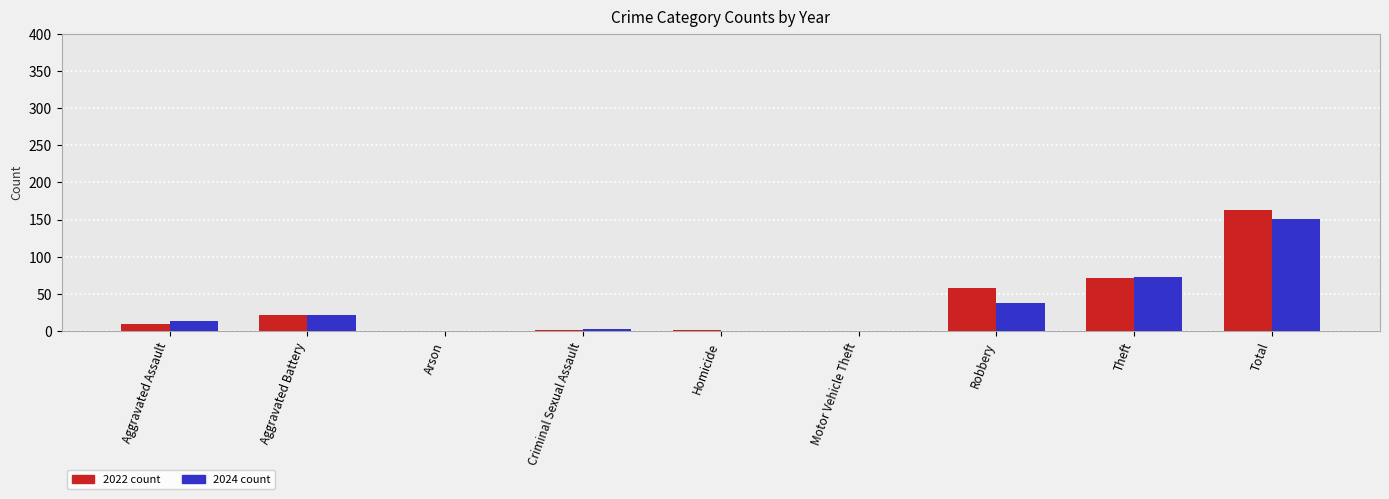

At which category is the sum across all series the highest?

Total